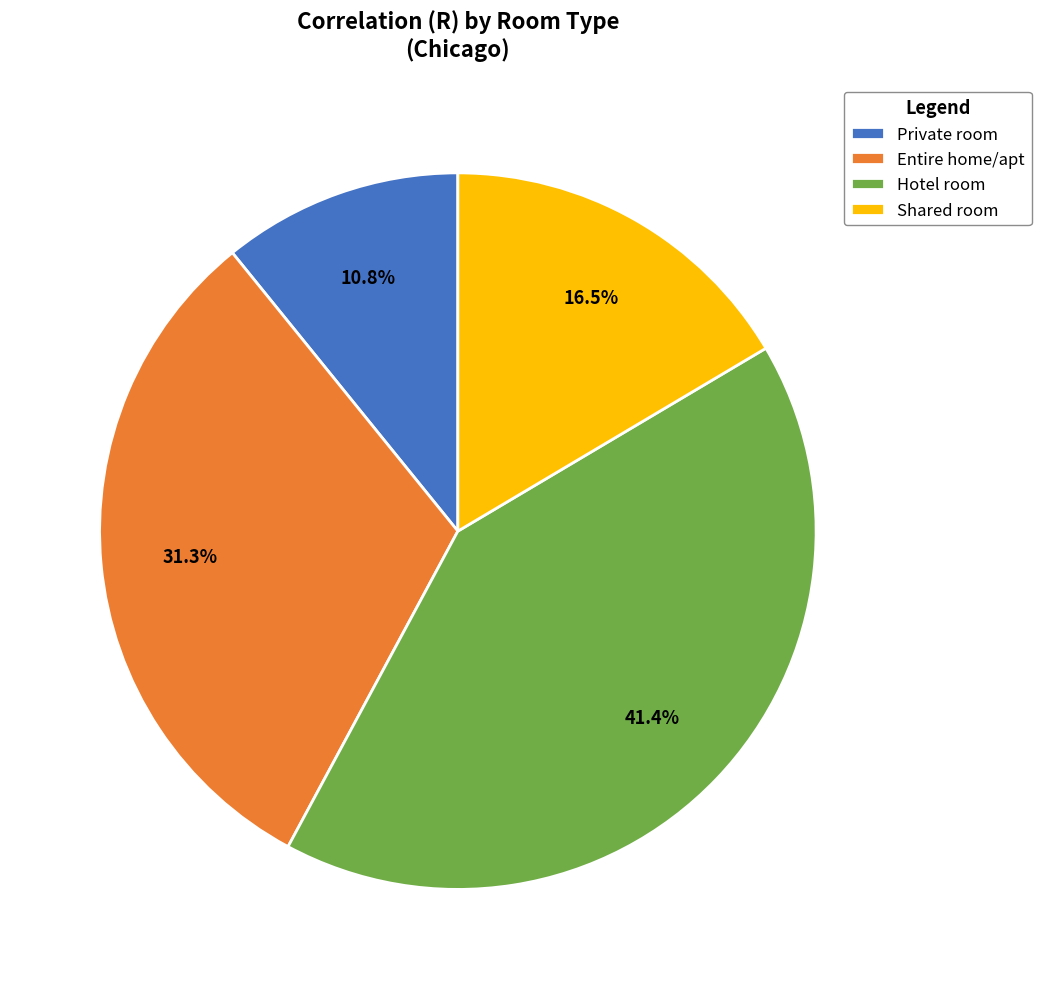

Rank the categories by value from lowest to highest.

Private room, Shared room, Entire home/apt, Hotel room